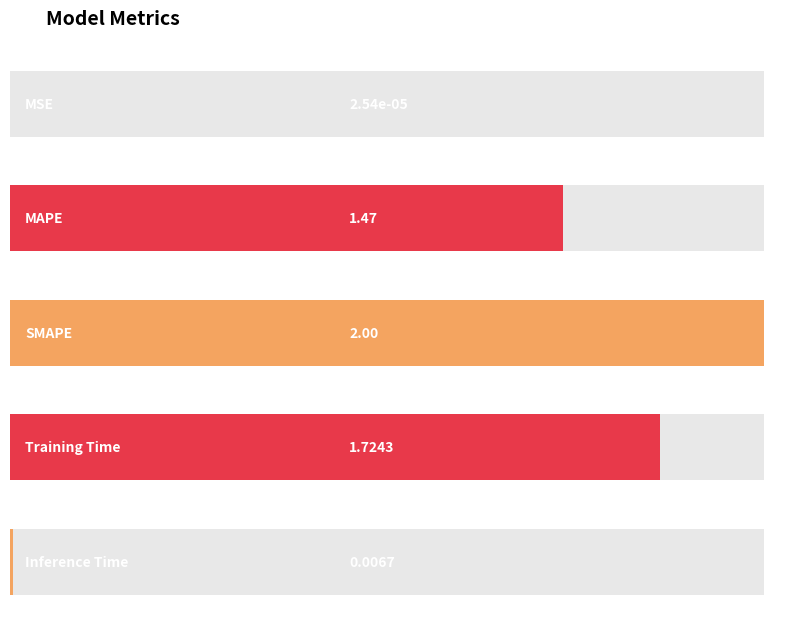

At which label does the data first exceed 1?

MAPE